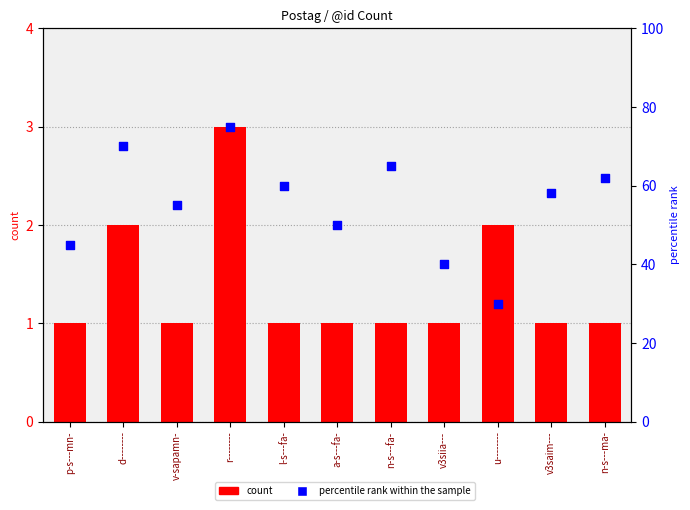

Is the value of count at a-s---fa- greater than the value of percentile rank within the sample at r--------?

No